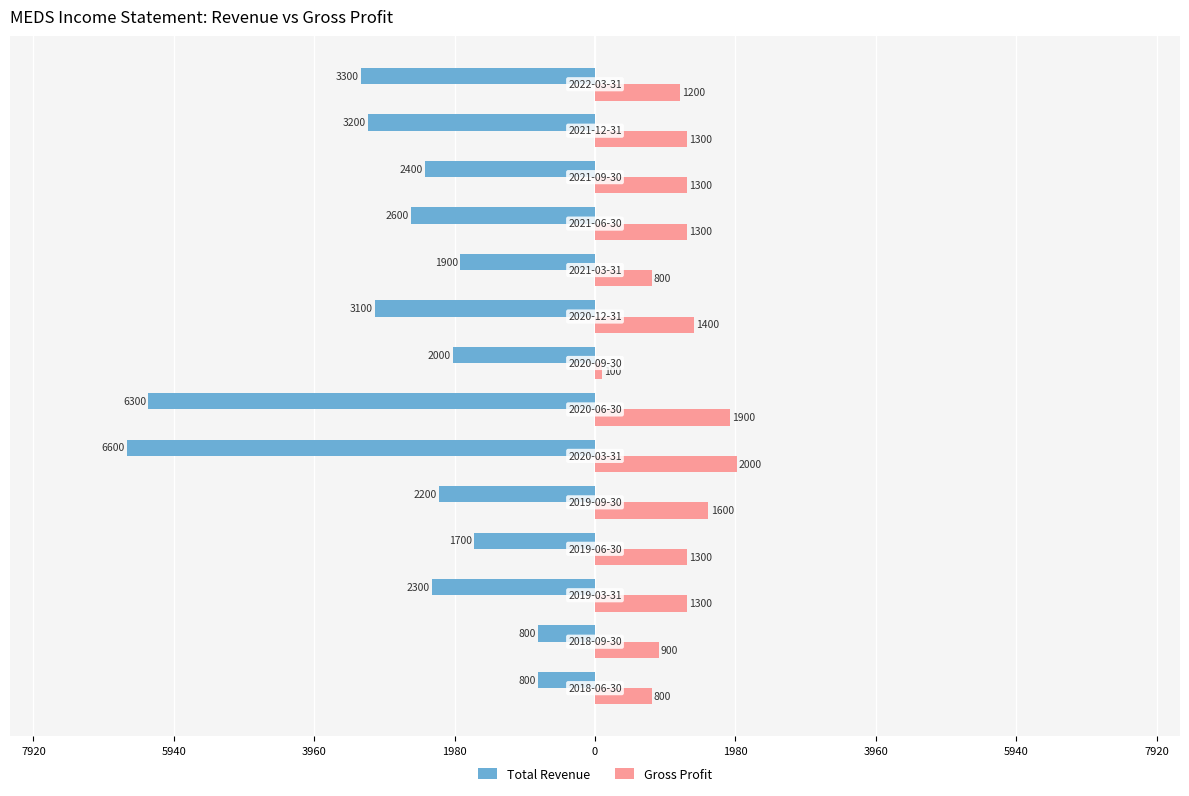

What are all the series names shown in the legend?

Total Revenue, Gross Profit